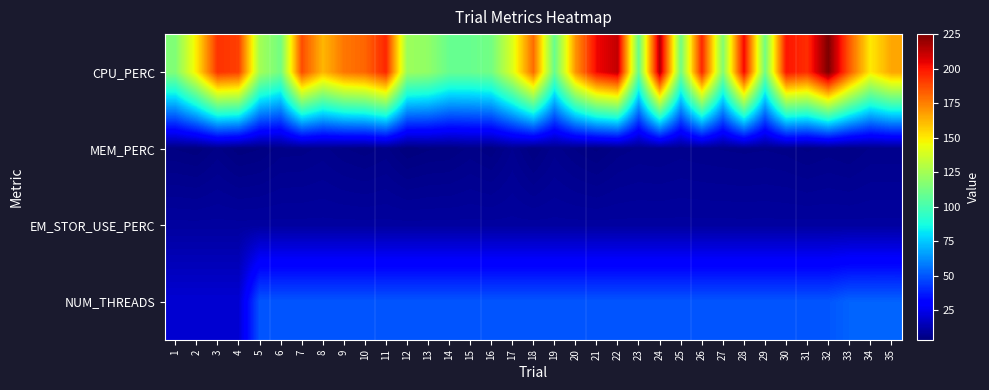

Rank the series by their maximum value, from highest to lowest.

CPU_PERC, NUM_THREADS, EM_STOR_USE_PERC, MEM_PERC